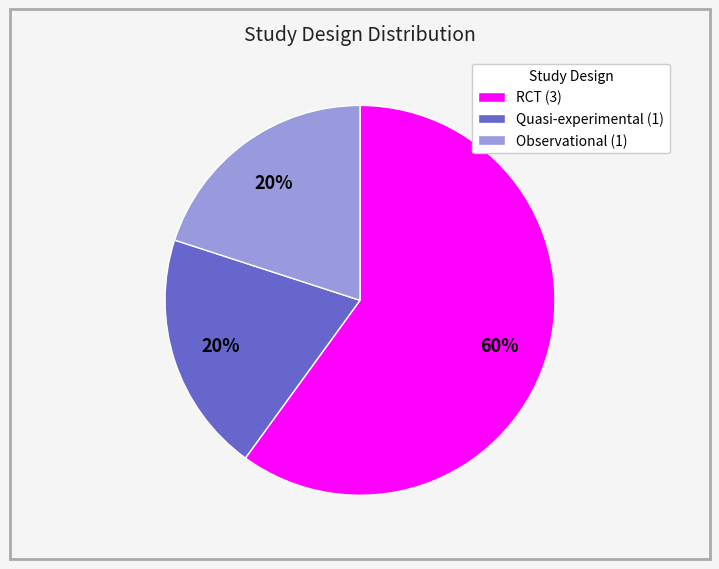

Between RCT and Observational, which is larger?

RCT